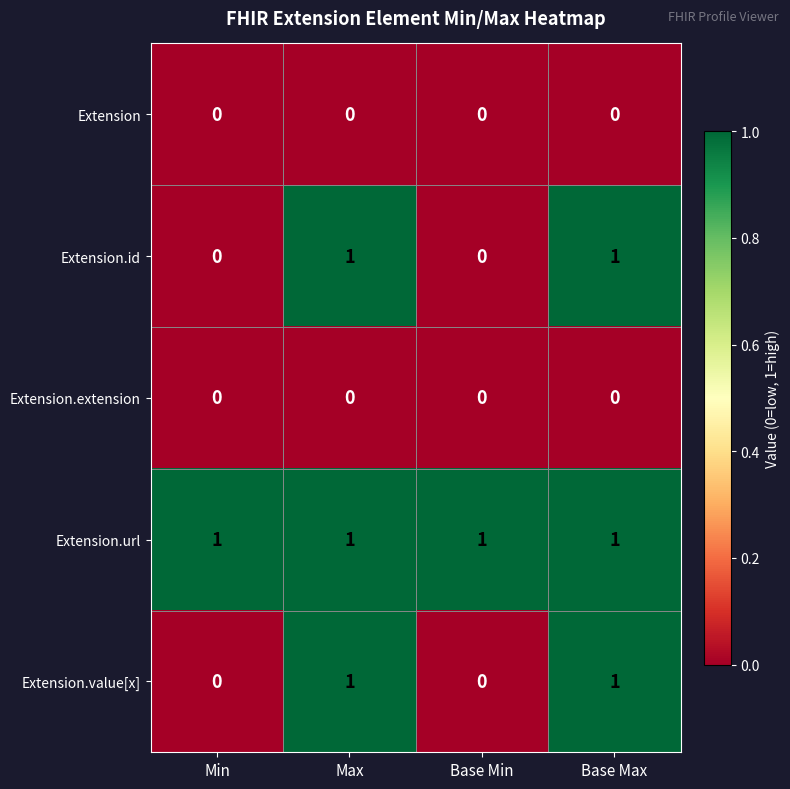

Which series has the largest total across all categories?

Extension.url